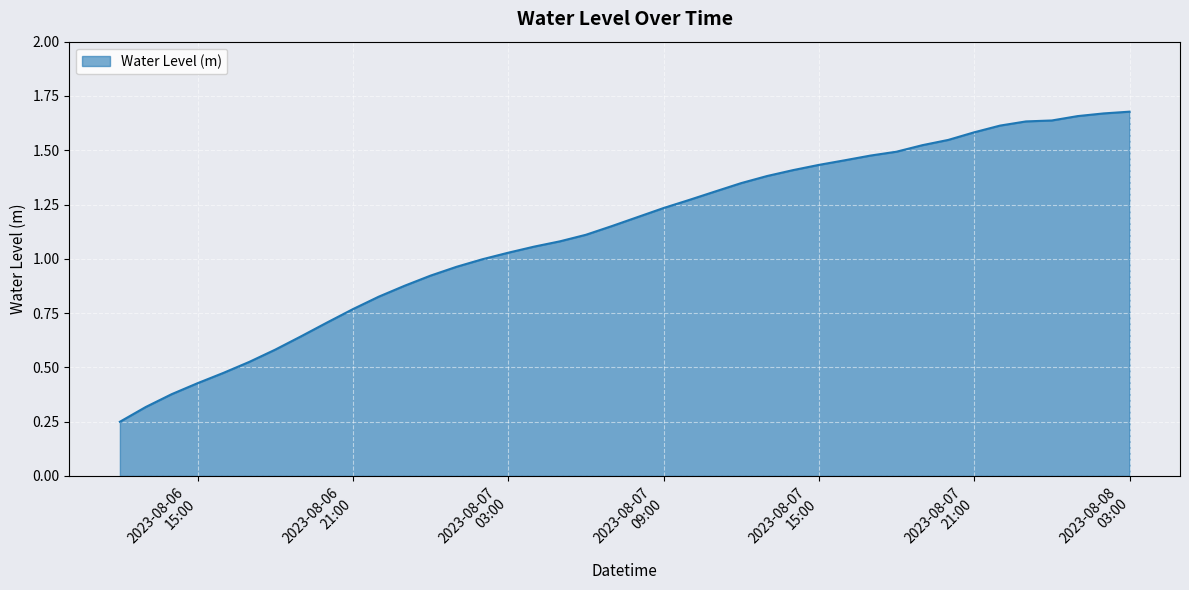

True or false: there are more than 1 points higher than both neighbors.

False